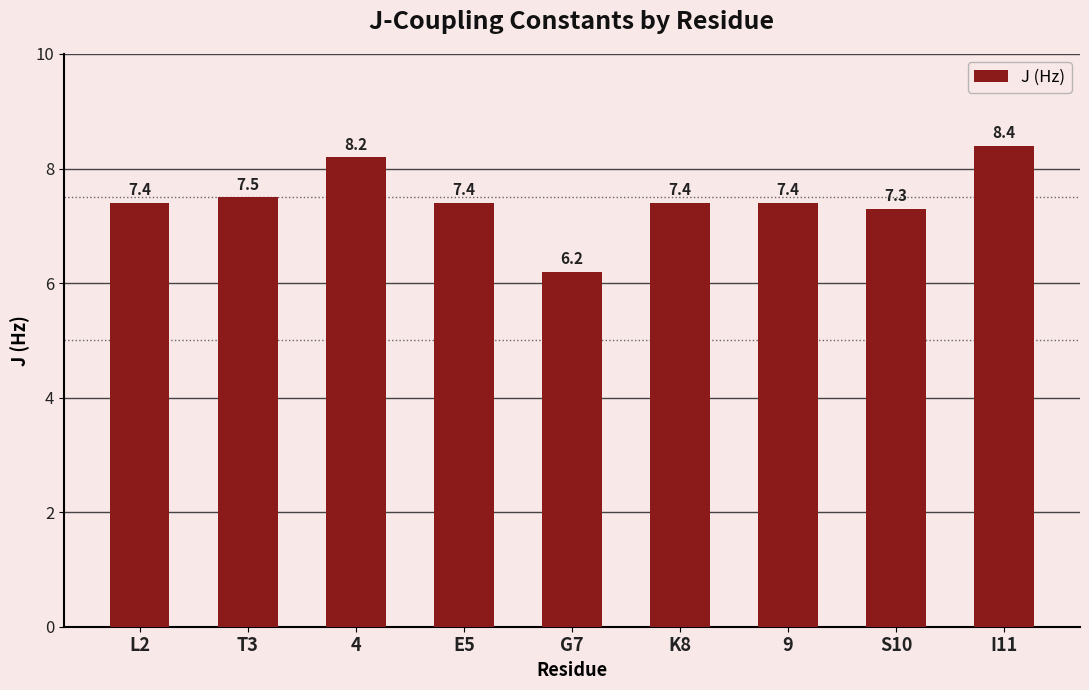

True or false: the data shows 11.1 at 9.

False